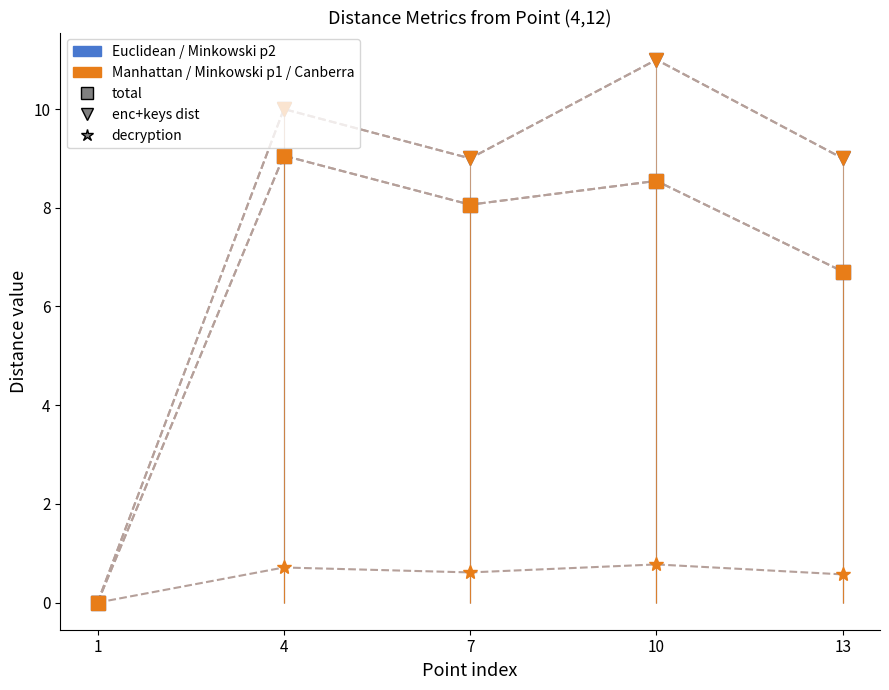

What is the sum of the PRE total values at 1 and 10?

8.5